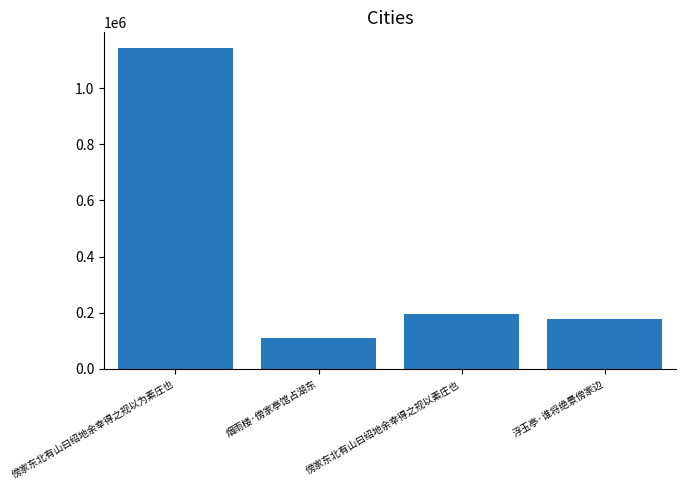

Reading left to right, transcribe all the data shown in this chart.

傍家东北有山曰绍地余幸得之规以为素庄也=1141682	烟雨楼·傍家亭馆占湖东=109774	傍家东北有山曰绍地余幸得之规以素庄也=195177	浮玉亭·谁将绝景傍家边=179165